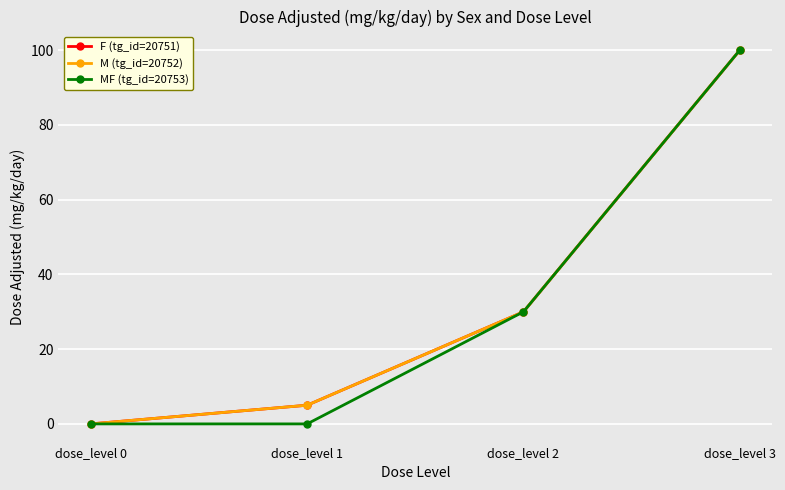

Is this an area chart (filled region under the line)?

No